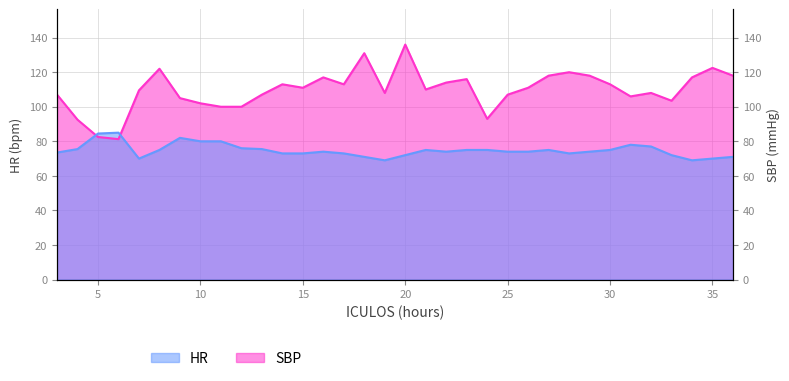

List the labels in order of HR value, largest first.

6, 5, 9, 10, 11, 31, 32, 12, 4, 13, 8, 21, 23, 24, 27, 30, 16, 22, 25, 26, 29, 3, 14, 15, 17, 28, 20, 33, 18, 36, 7, 35, 19, 34